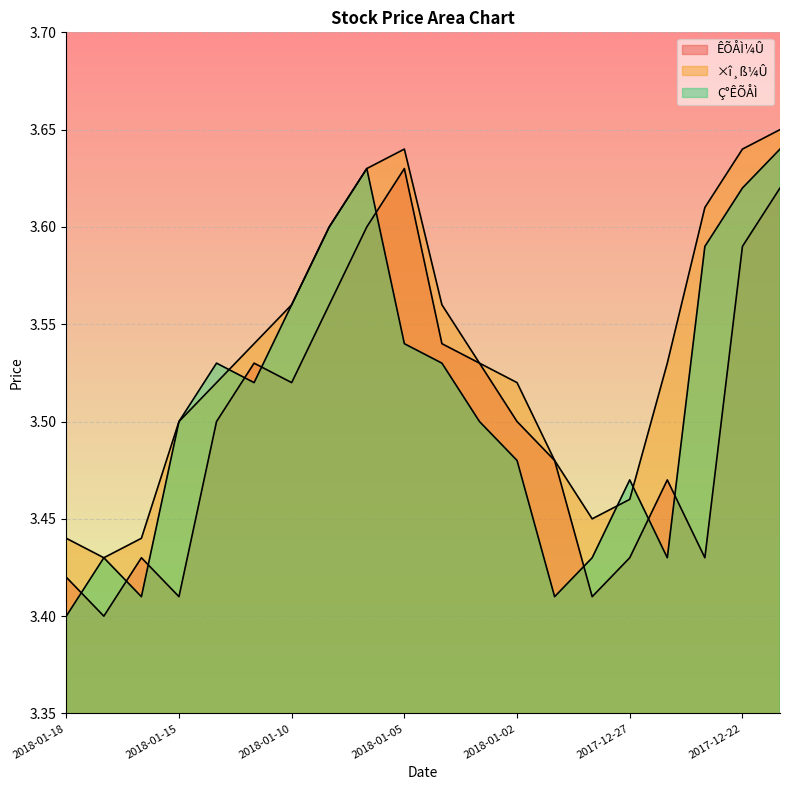

What is the sum of the ÊÕÅÌ¼Û values at 2017-12-28 and 2018-01-02?

6.9